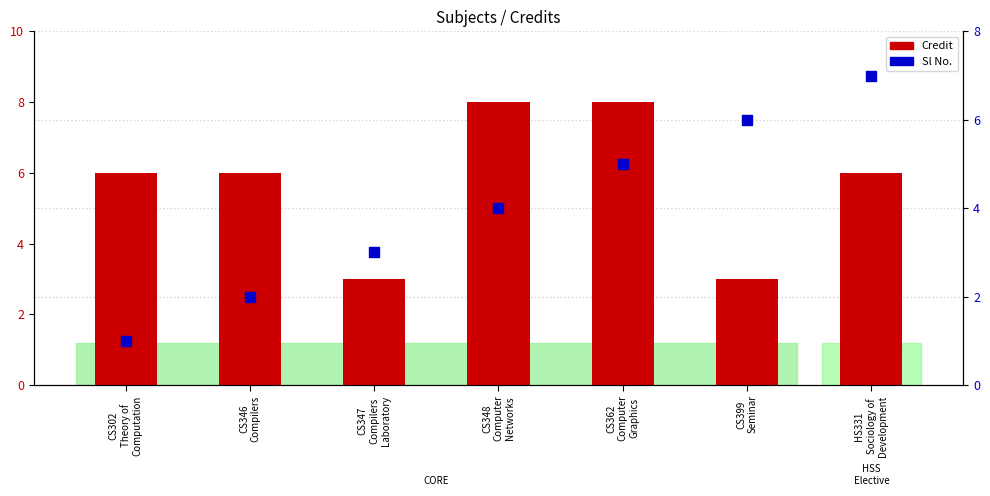

Is the value of Credit at CS399
Seminar greater than the value of Sl No. at CS347
Compilers
Laboratory?

No